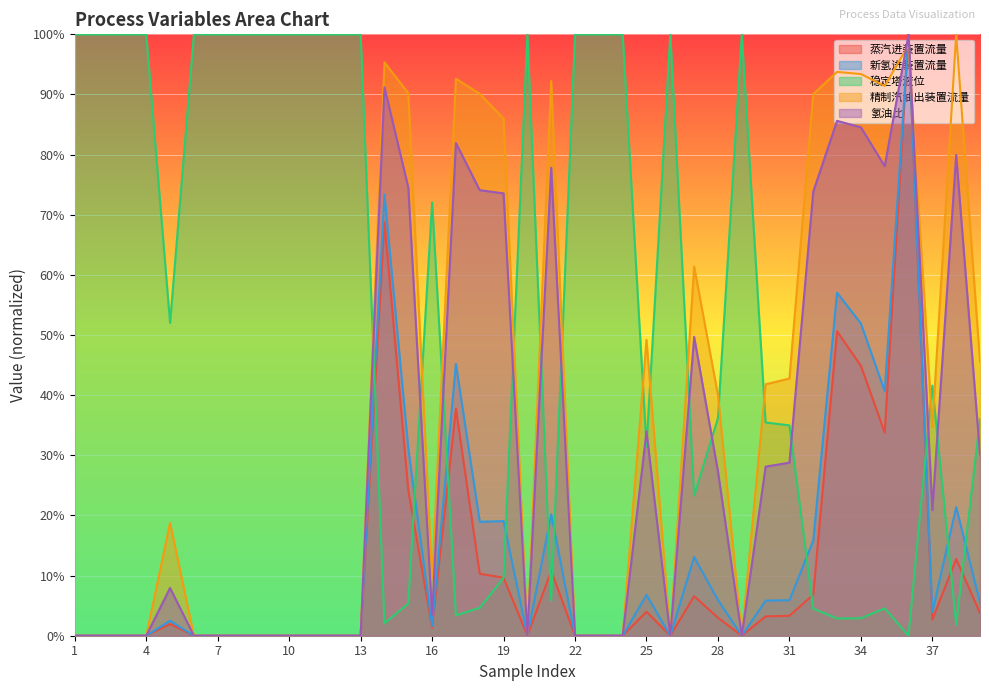

Where do 氢油比 and 新氢进装置流量 first cross each other?

4 and 5